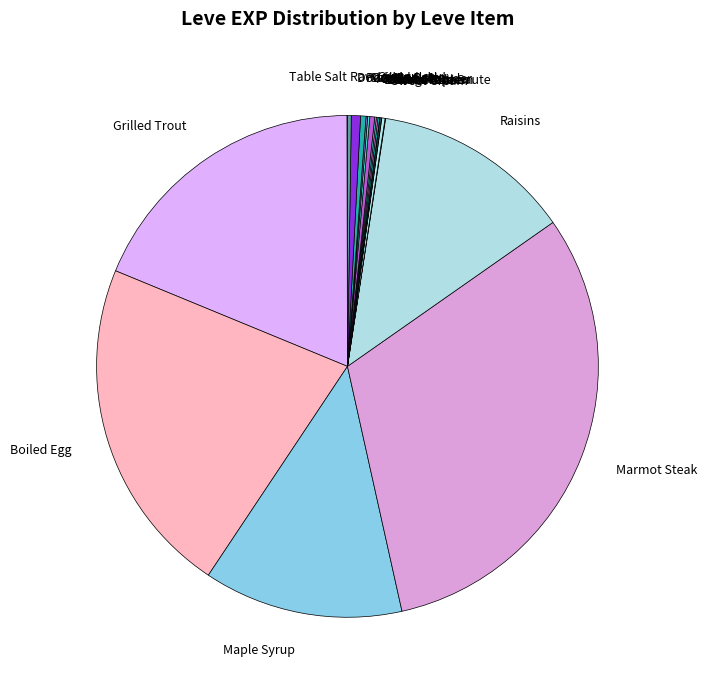

What is the largest slice in the pie chart?

Marmot Steak